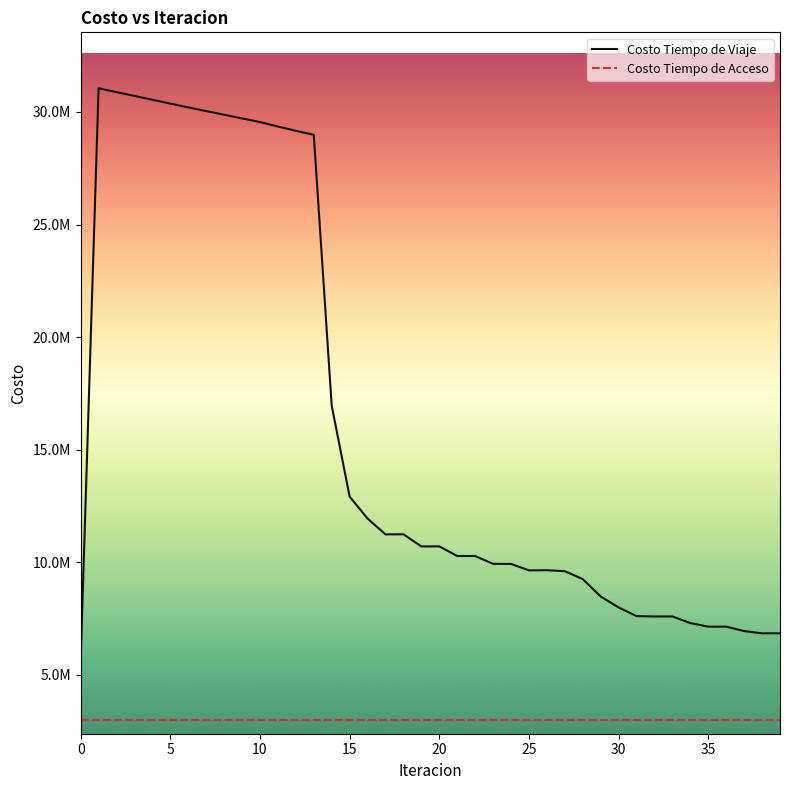

What is the value of the Costo Tiempo de Acceso point at the 7th from the left?

2986757.7